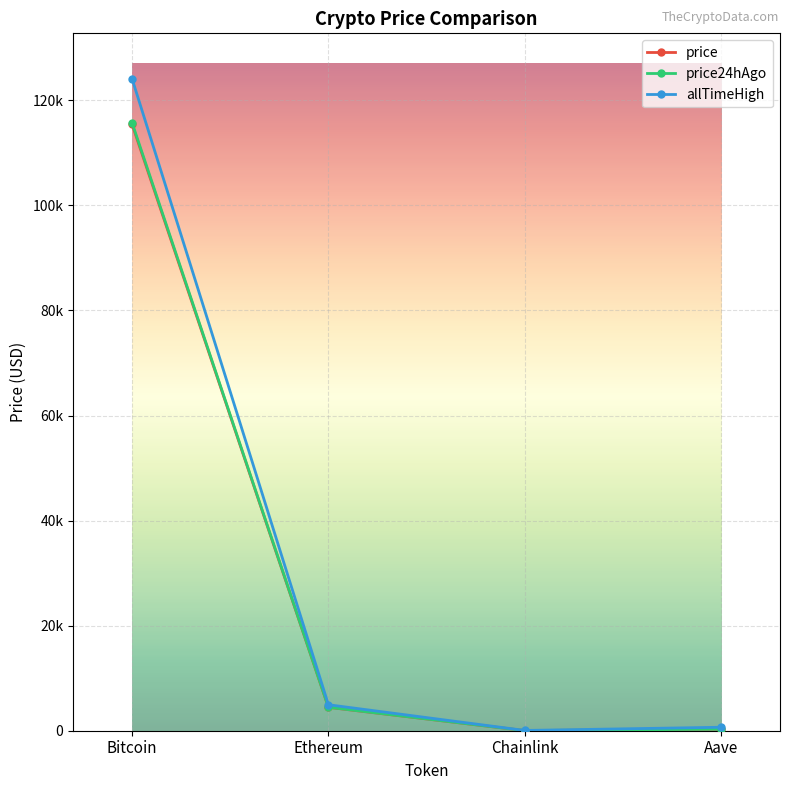

What are all the series names shown in the legend?

price, price24hAgo, allTimeHigh